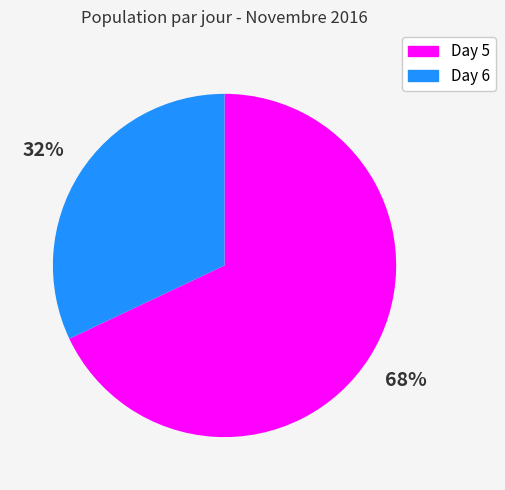

What is the largest slice in the pie chart?

Day 5